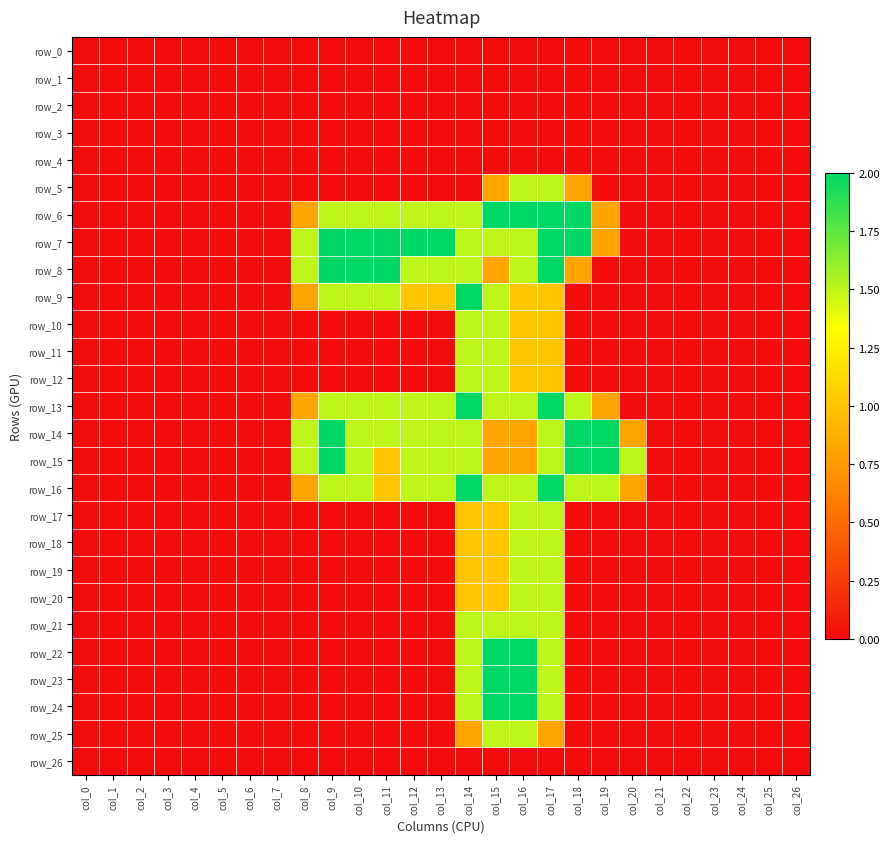

At which label is row_15 closest to 1?

col_11